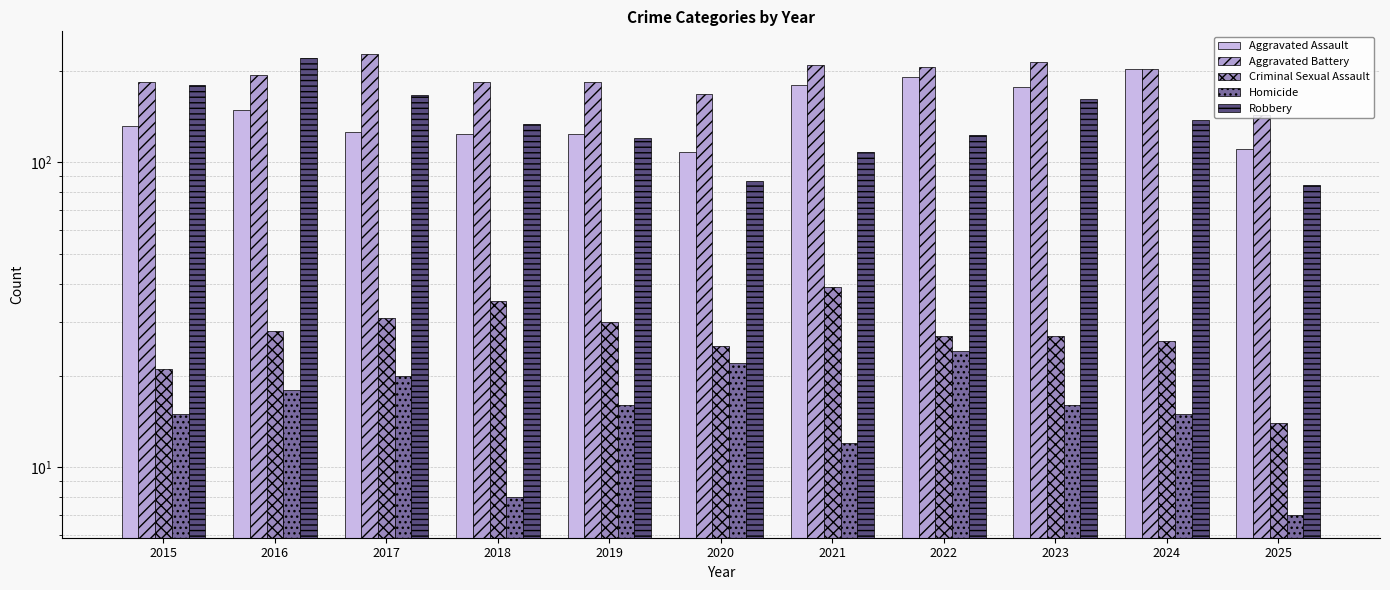

What is the value of the Criminal Sexual Assault bar at the 11th from the left?

14